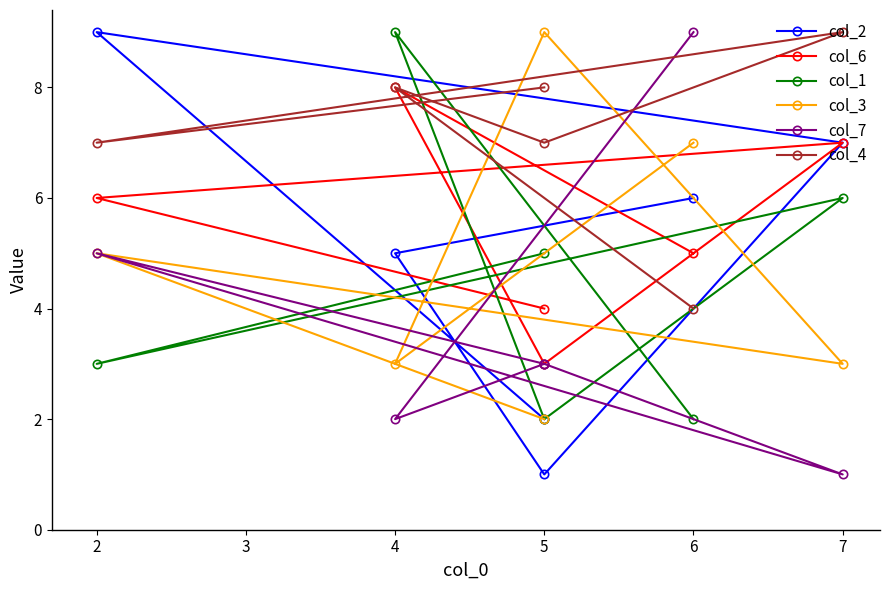

What are all the series names shown in the legend?

col_2, col_6, col_1, col_3, col_7, col_4